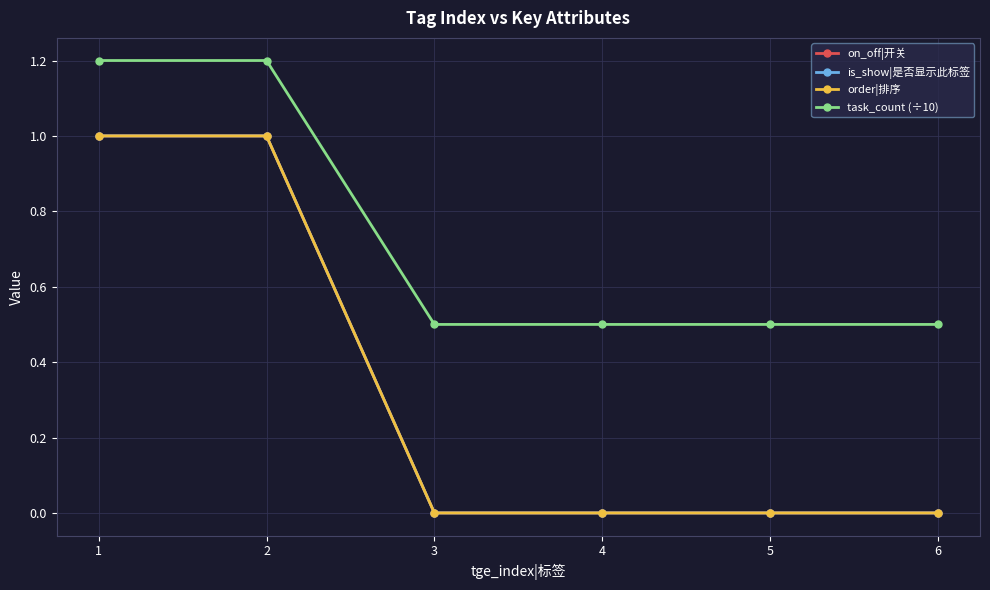

What is the sum of all task_count (÷10) values?

4.4